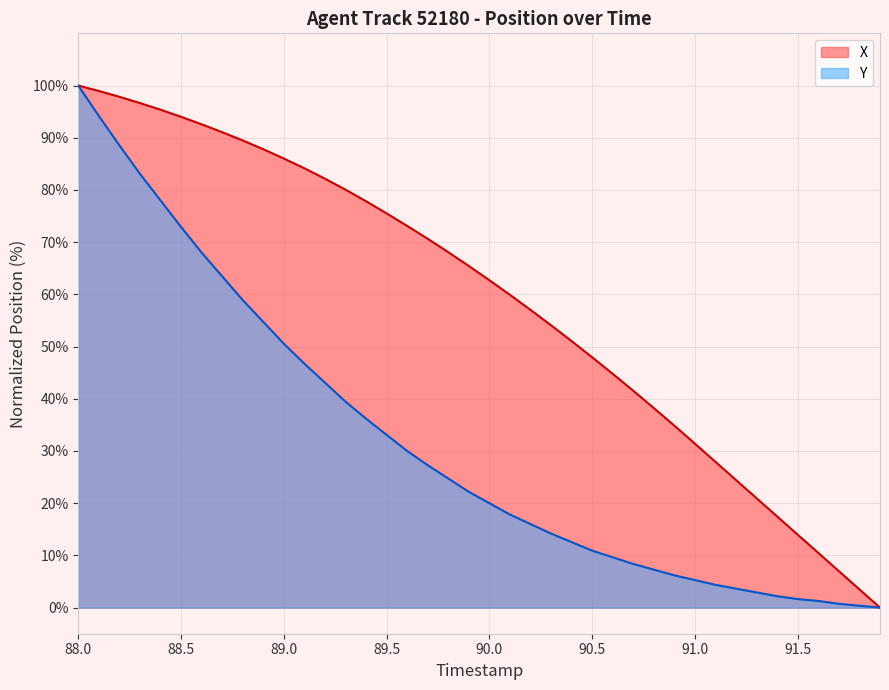

What is the highest value of the Y series?

100.0